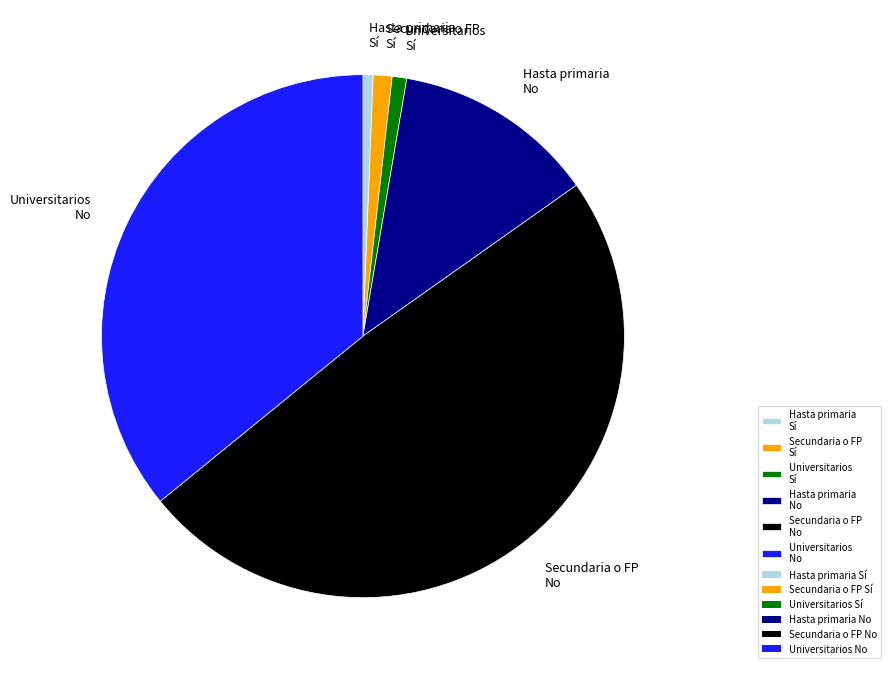

Count the number of slices in the pie.

6